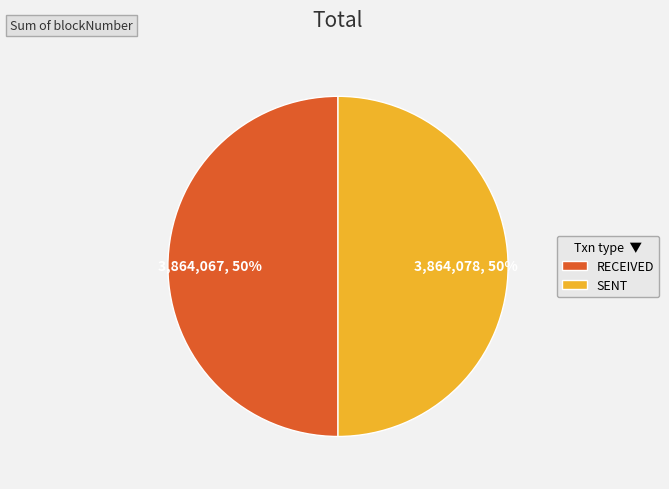

Count the number of slices in the pie.

2